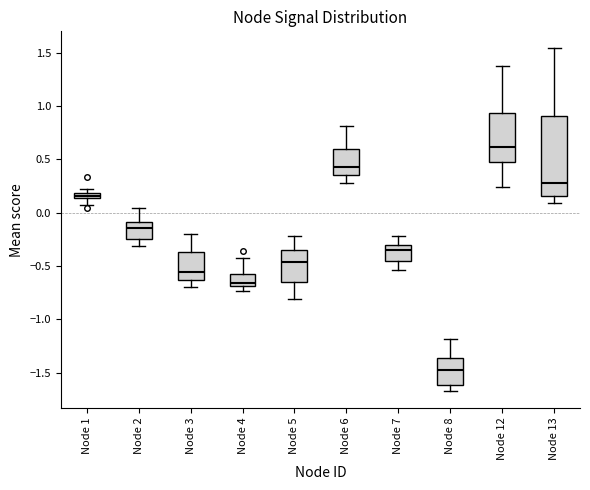

Which box's median line is the lowest?

Node 8